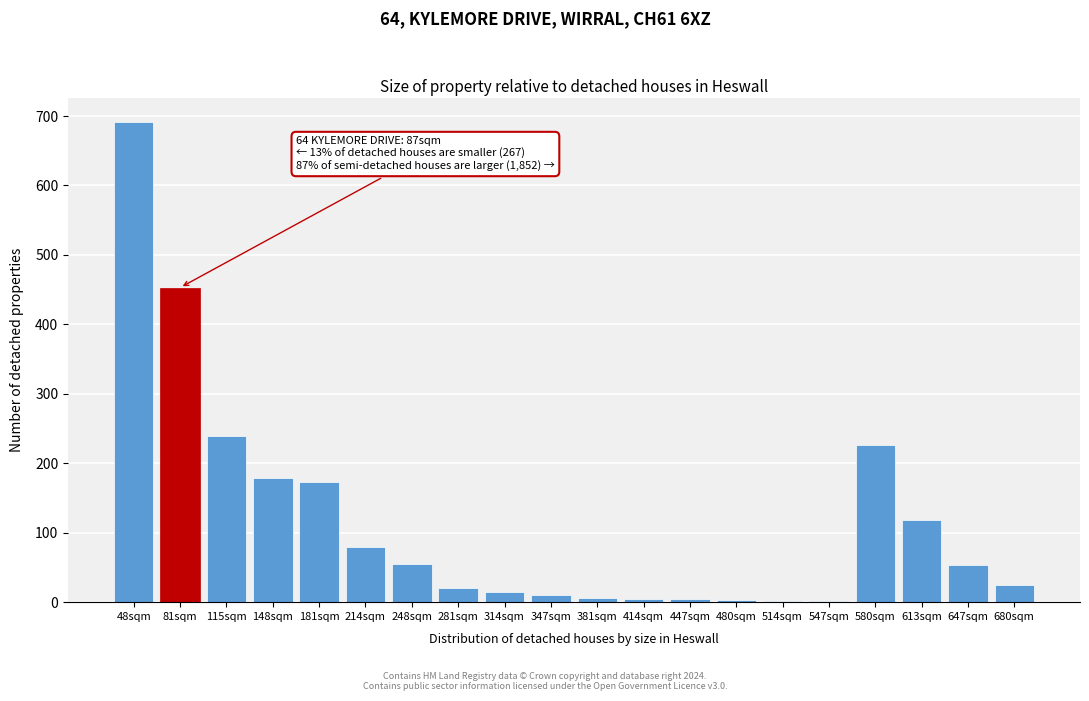

Which label corresponds to the largest value in the chart?

48sqm